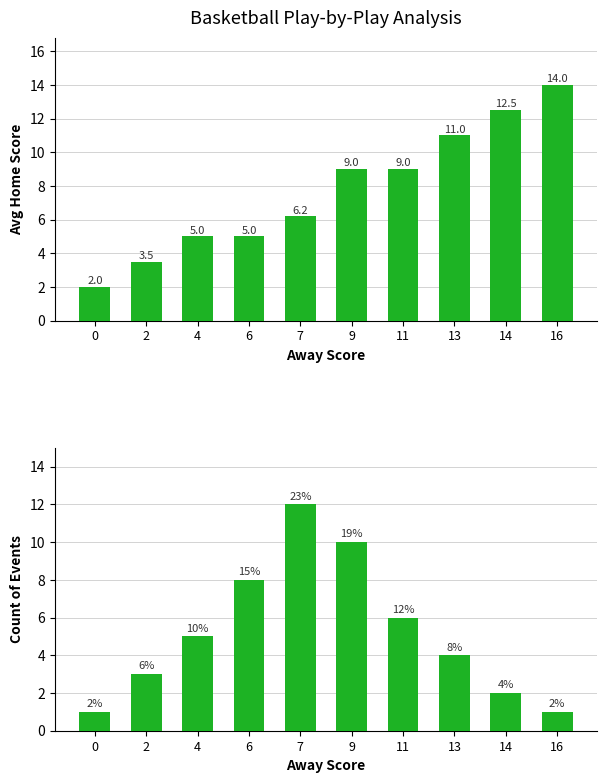

Count the number of categories in the chart.

10